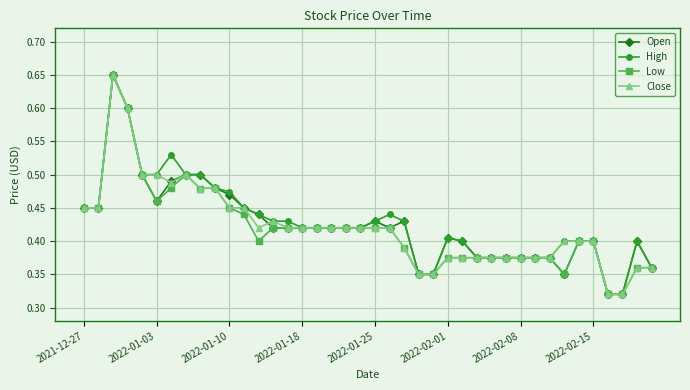

At how many categories does at least one series exceed 0?

40